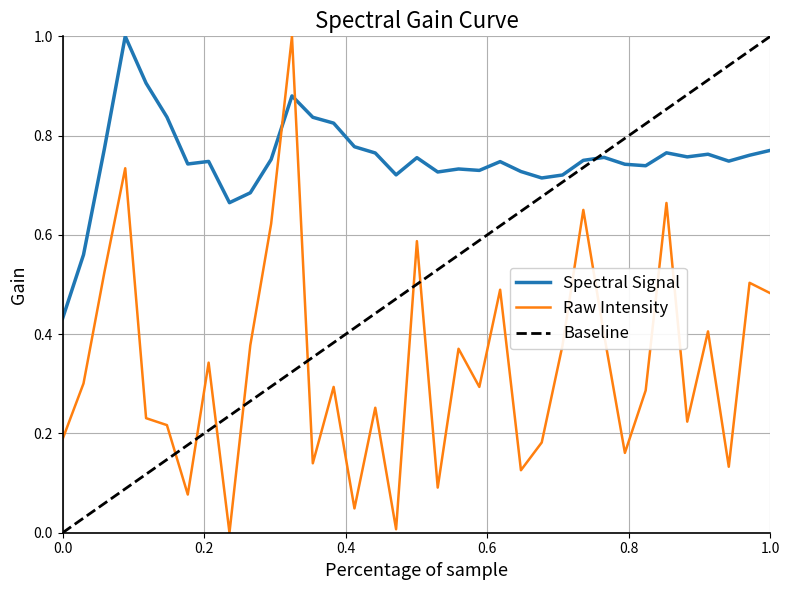

What is the highest value of the Spectral Signal series?

1.0